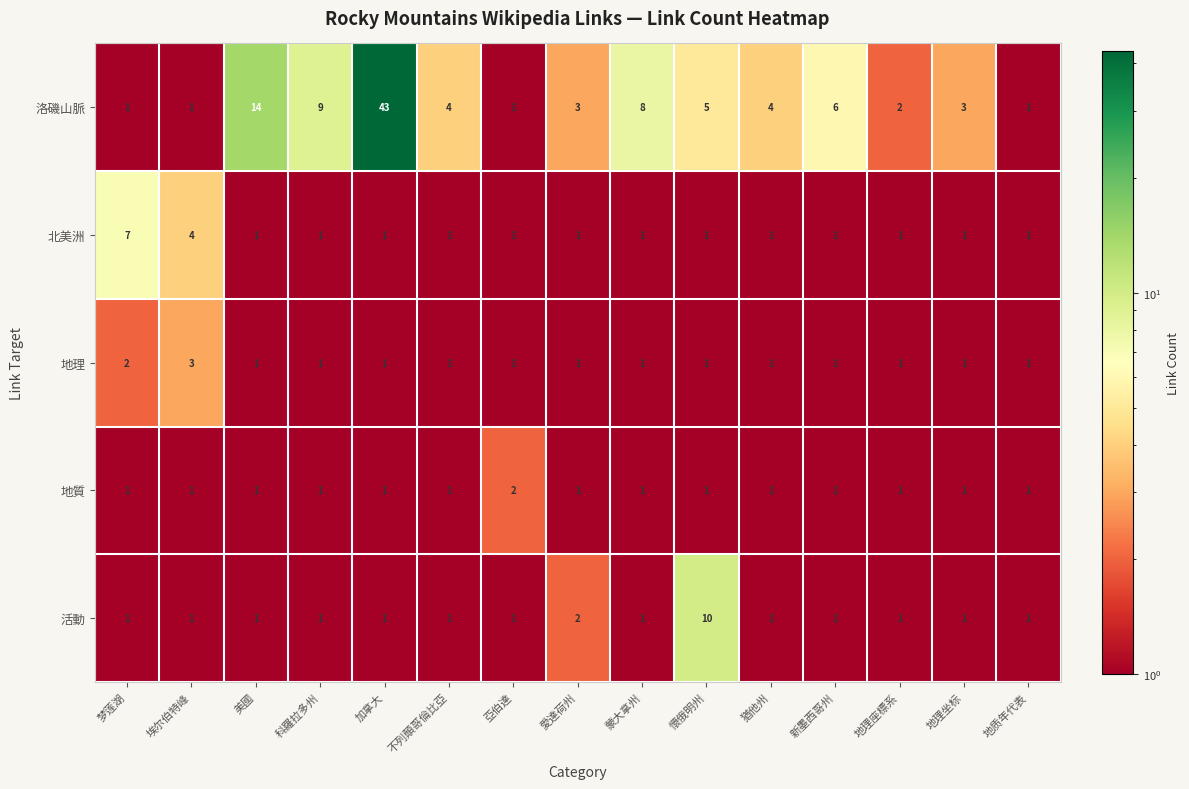

What is the difference between the maximum and minimum values in the 活動 series?

9